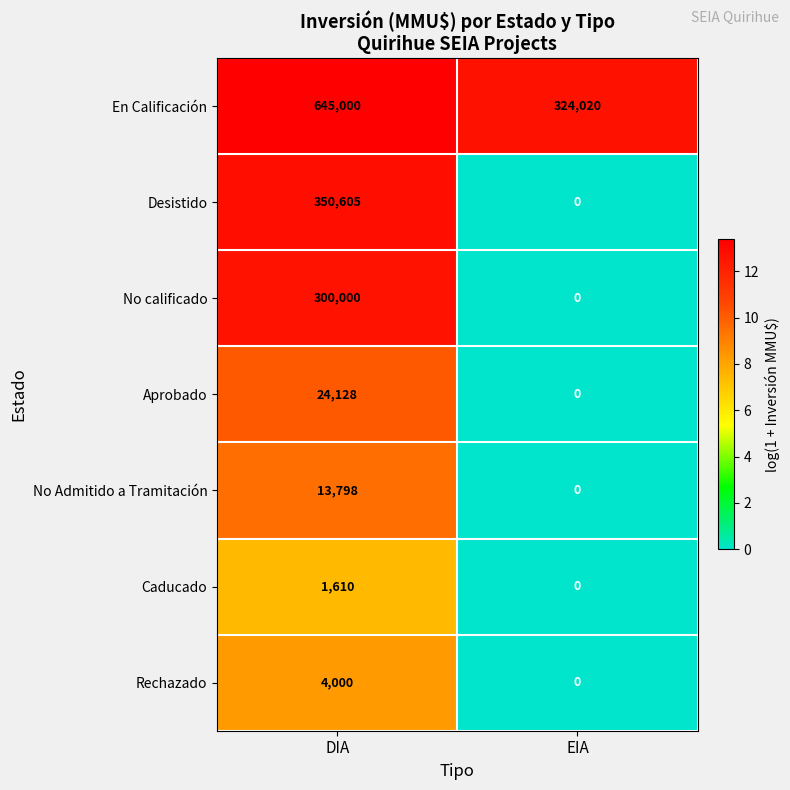

Between DIA and EIA, which series saw the biggest shift?

Desistido